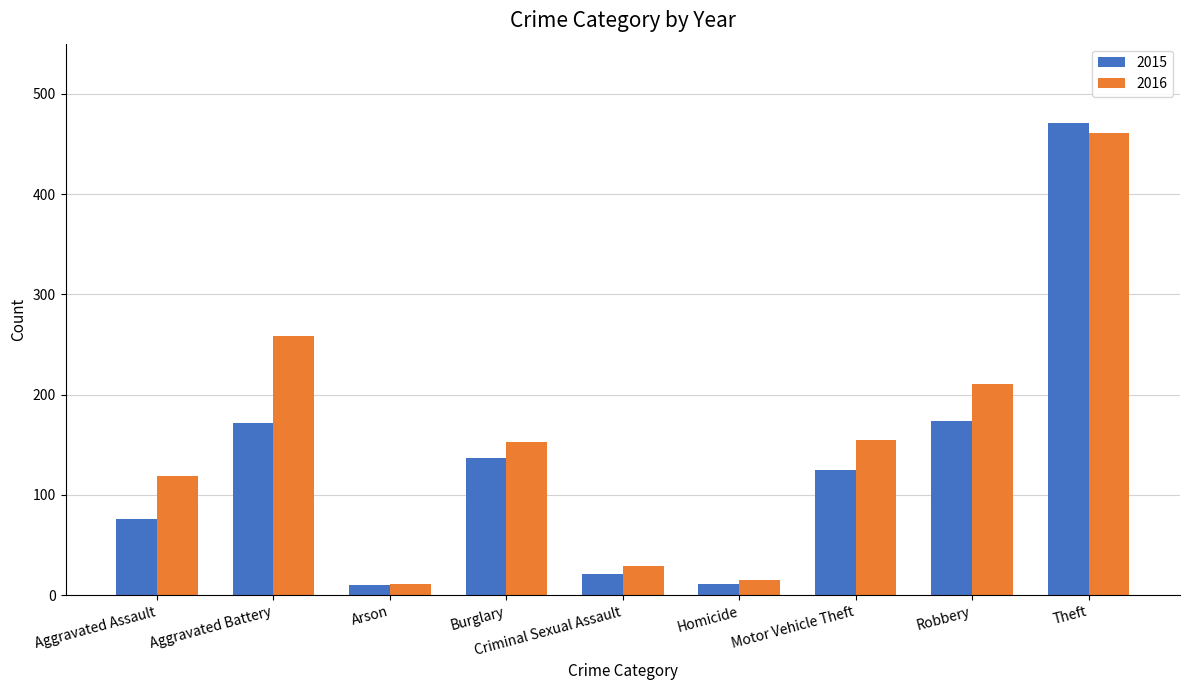

The value of 2015 at Aggravated Assault is 76. True or false?

True